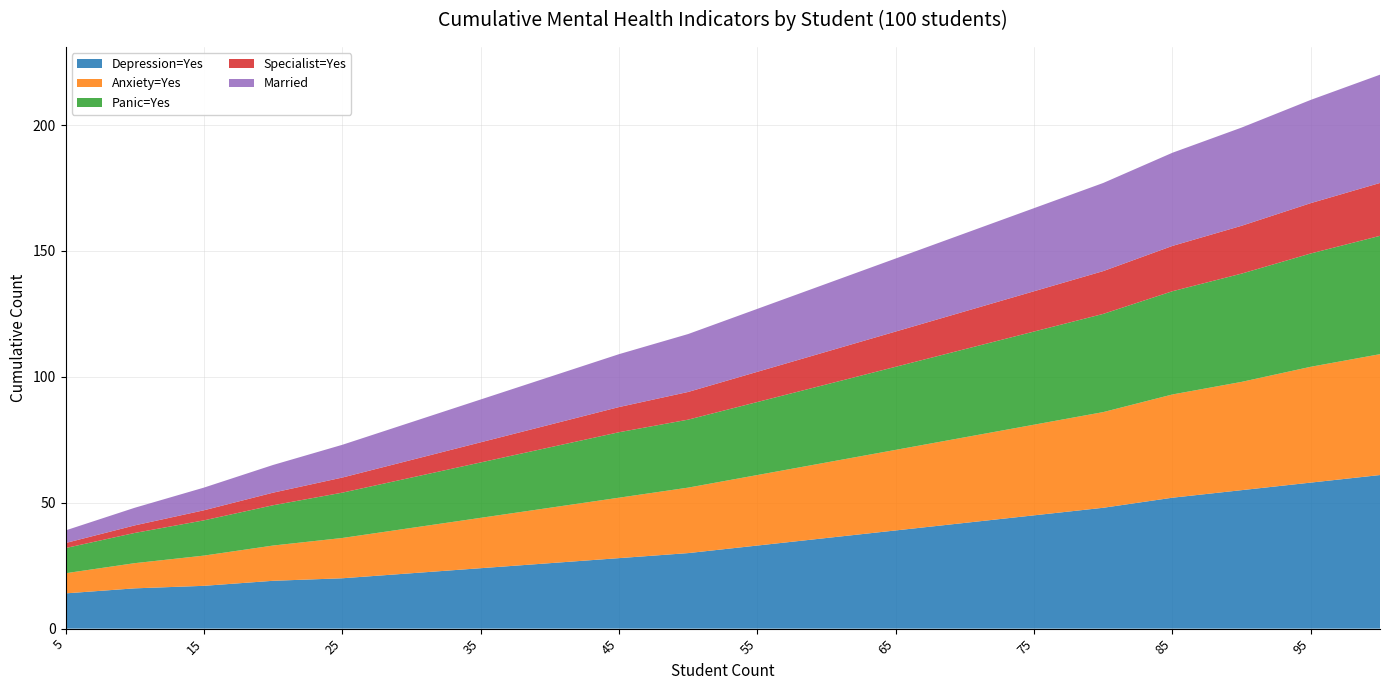

Reading left to right, what are all the values shown in this chart?

Depression=Yes: 5=14	10=16	15=17	20=19	25=20	30=22	35=24	40=26	45=28	50=30	55=33	60=36	65=39	70=42	75=45	80=48	85=52	90=55	95=58	100=61
Anxiety=Yes: 5=8	10=10	15=12	20=14	25=16	30=18	35=20	40=22	45=24	50=26	55=28	60=30	65=32	70=34	75=36	80=38	85=41	90=43	95=46	100=48
Panic=Yes: 5=10	10=12	15=14	20=16	25=18	30=20	35=22	40=24	45=26	50=27	55=29	60=31	65=33	70=35	75=37	80=39	85=41	90=43	95=45	100=47
Specialist=Yes: 5=2	10=3	15=4	20=5	25=6	30=7	35=8	40=9	45=10	50=11	55=12	60=13	65=14	70=15	75=16	80=17	85=18	90=19	95=20	100=21
Married: 5=5	10=7	15=9	20=11	25=13	30=15	35=17	40=19	45=21	50=23	55=25	60=27	65=29	70=31	75=33	80=35	85=37	90=39	95=41	100=43